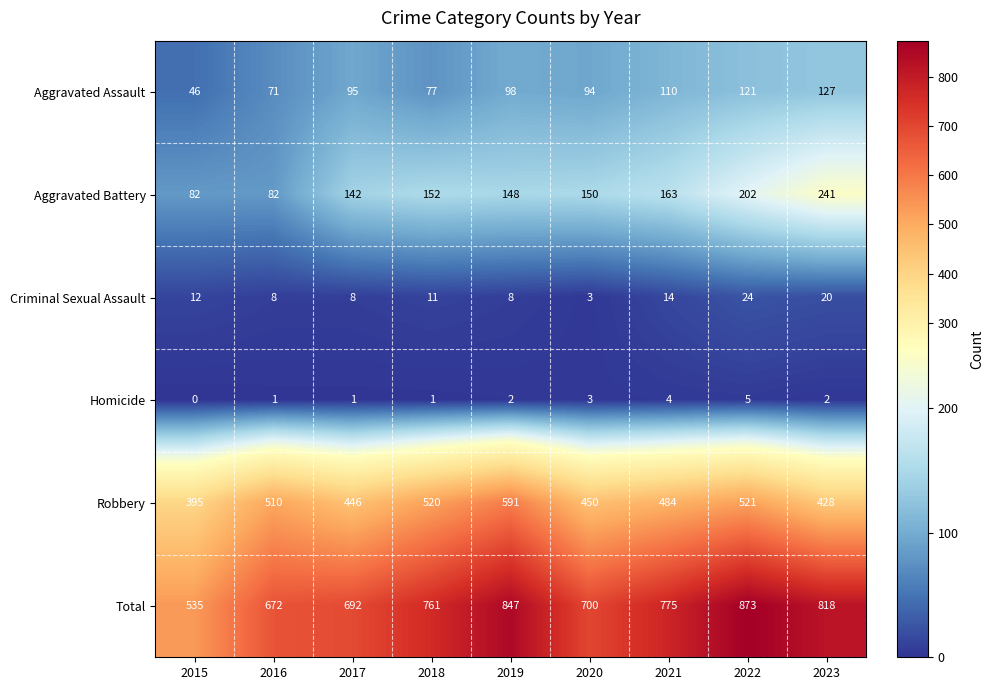

Which category has the lowest value across all series?

2015